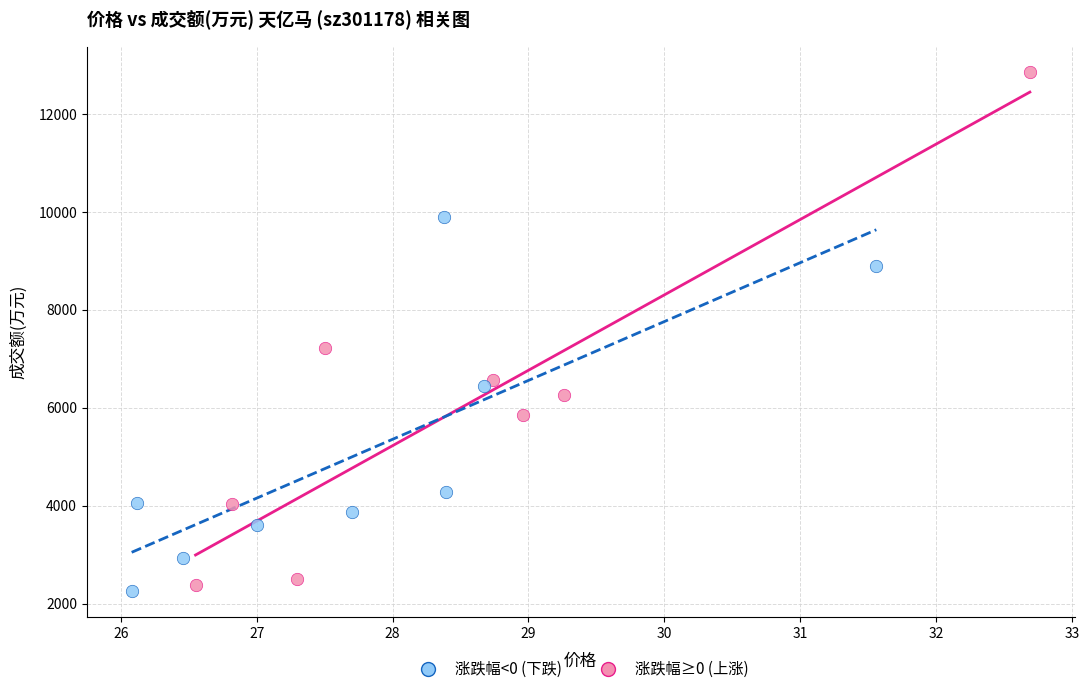

Which series reaches the maximum Y coordinate?

涨跌幅≥0 (上涨)